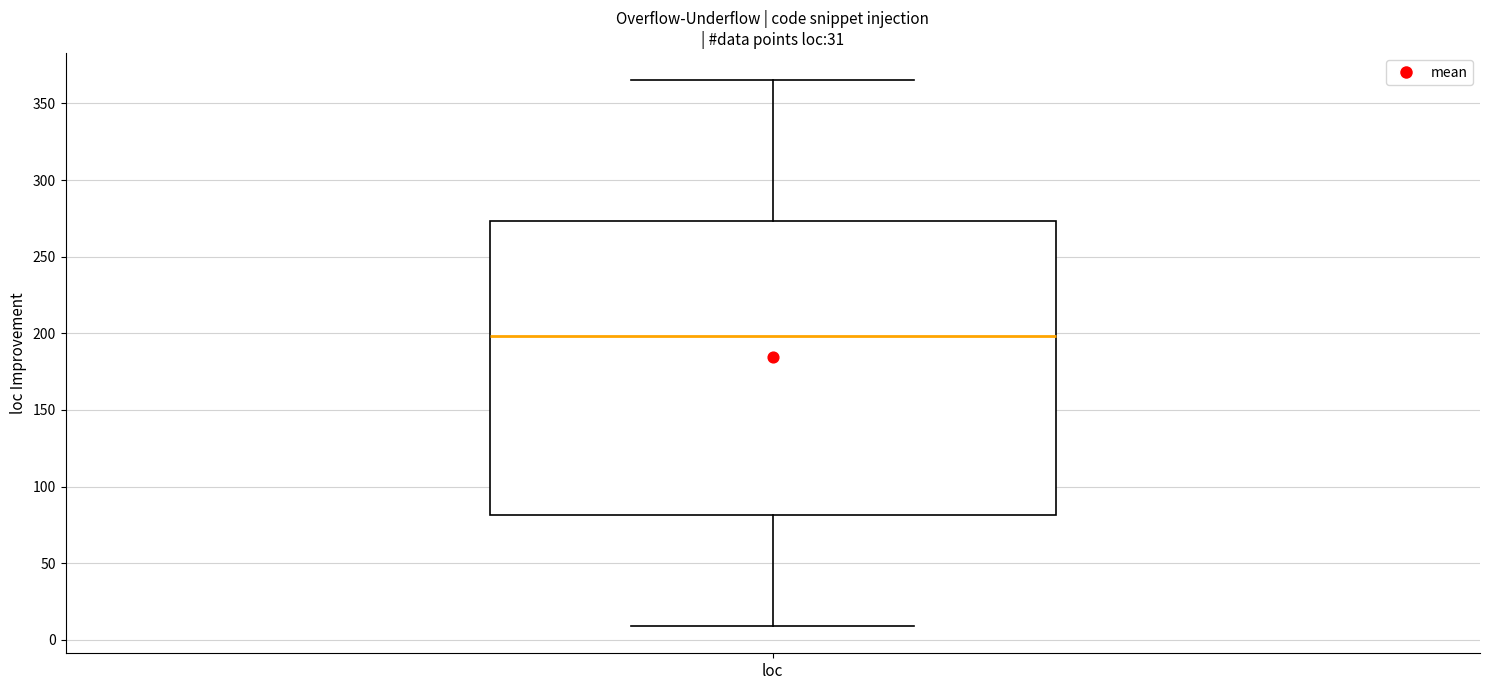

Transcribe this box plot: give where the median line is, the range the box spans, and where the two whiskers end, as read against the y-axis. The values are not printed on the chart, so give them approximately, as read against the axis.

median 200, box 80 to 275, whiskers 10 to 365